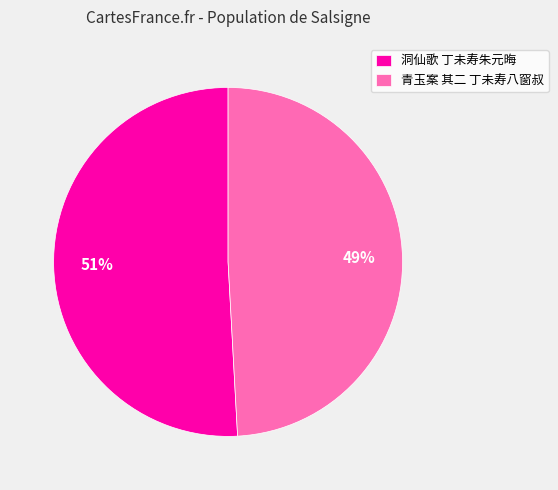

To the nearest percent, what percentage of the pie is 青玉案 其二 丁未寿八窗叔?

49%